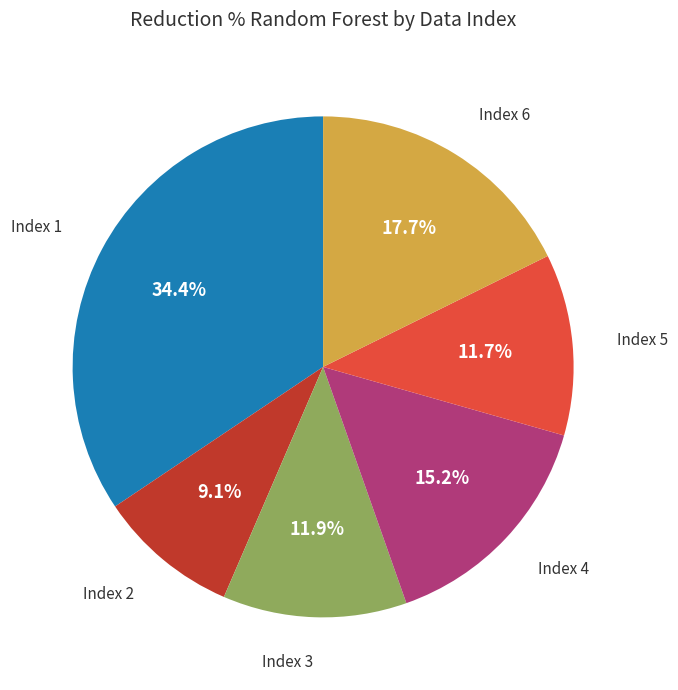

Is there any slice that represents more than half of the pie?

No